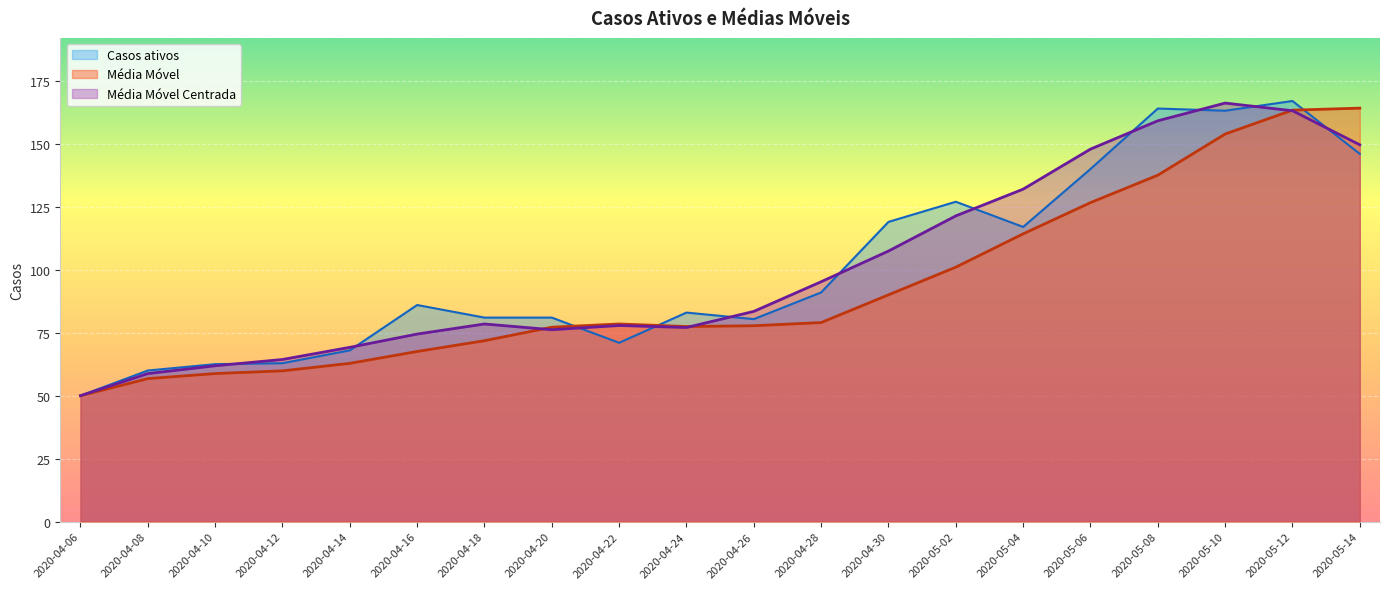

Reading left to right, list all the values displayed in this chart.

Casos ativos: 50.0	60.0	62.5	62.9	68.0	86.0	81.0	81.0	71.0	83.0	80.4	91.0	119.0	127.0	117.0	140.0	164.0	163.1	167.0	146.0
Média Móvel: 50.0	56.8	58.8	59.9	62.8	67.6	71.8	77.2	78.5	77.5	77.8	79.0	90.0	101.0	114.3	126.6	137.5	153.9	163.4	164.2
Média Móvel Centrada: 50.0	58.8	61.9	64.4	69.2	74.5	78.5	76.2	77.9	77.1	83.5	95.2	107.4	121.4	132.0	147.9	159.1	166.2	163.1	149.6